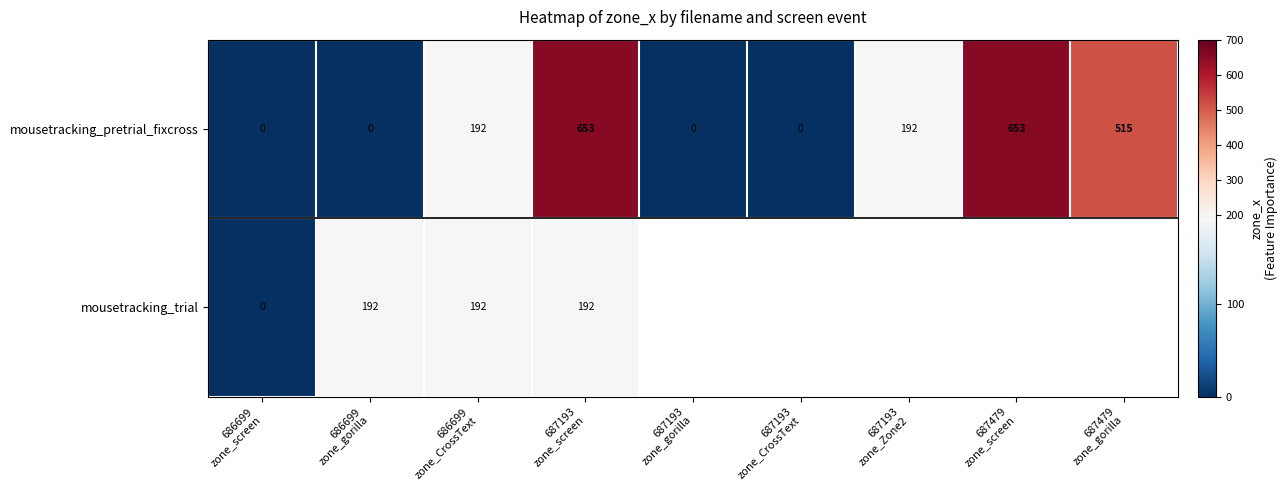

What is the difference between the maximum and minimum values in the mousetracking_pretrial_fixcross series?

653